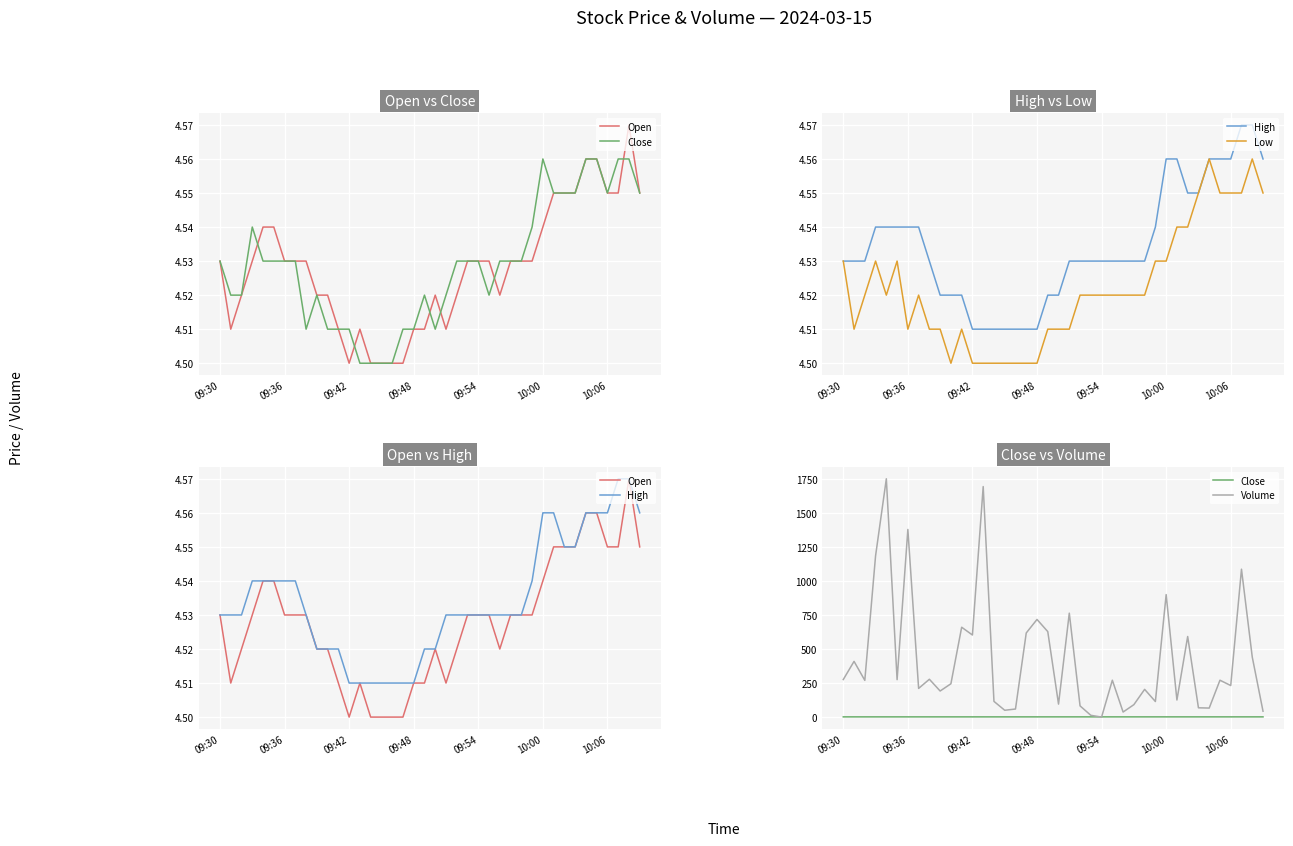

The value of Low at 26 is 4.5. True or false?

True